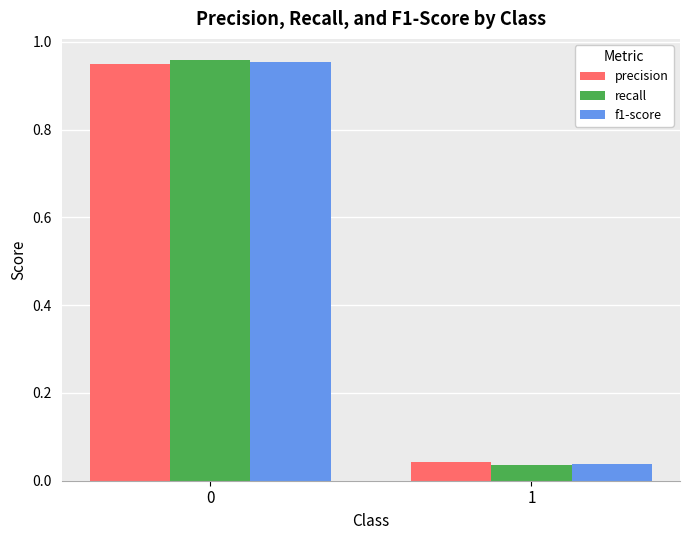

Is it true that recall equals 0.6 at 0?

False